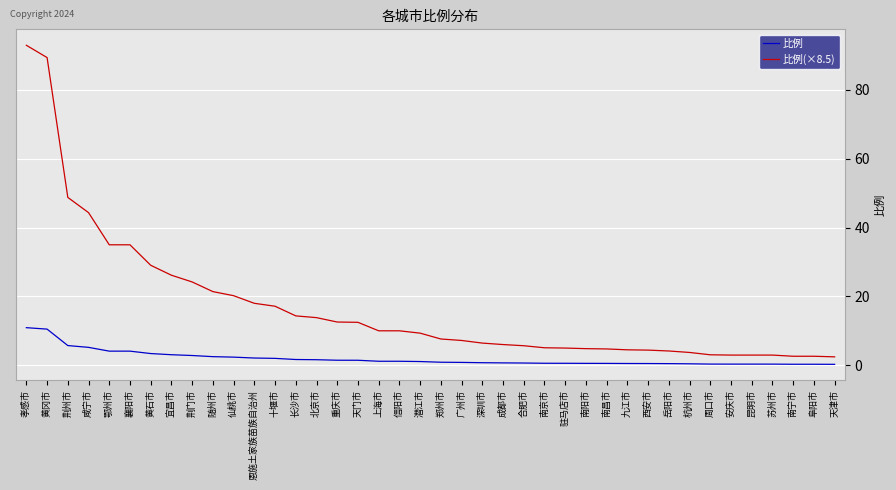

List the series in order of their overall mean, highest first.

比例(×8.5), 比例